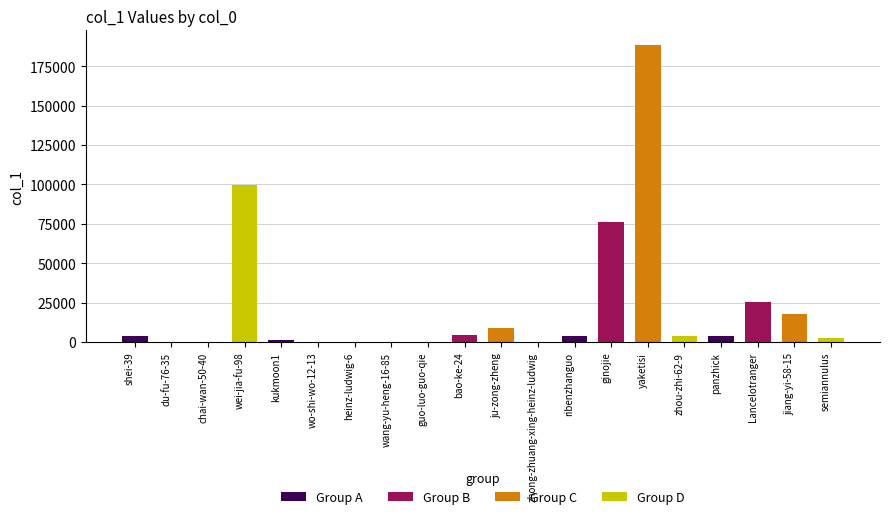

What position from the left is guo-luo-guo-qie?

9